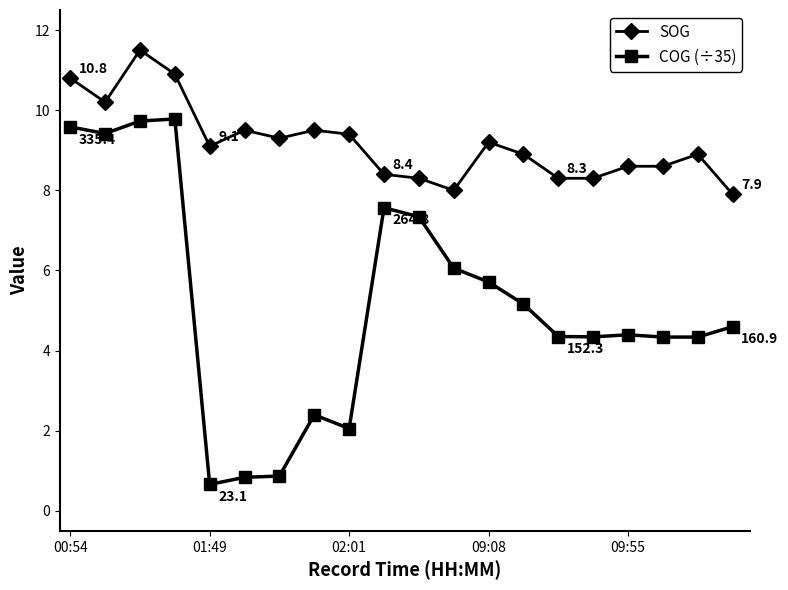

List the series in order of their peak value, highest first.

SOG, COG (÷35)